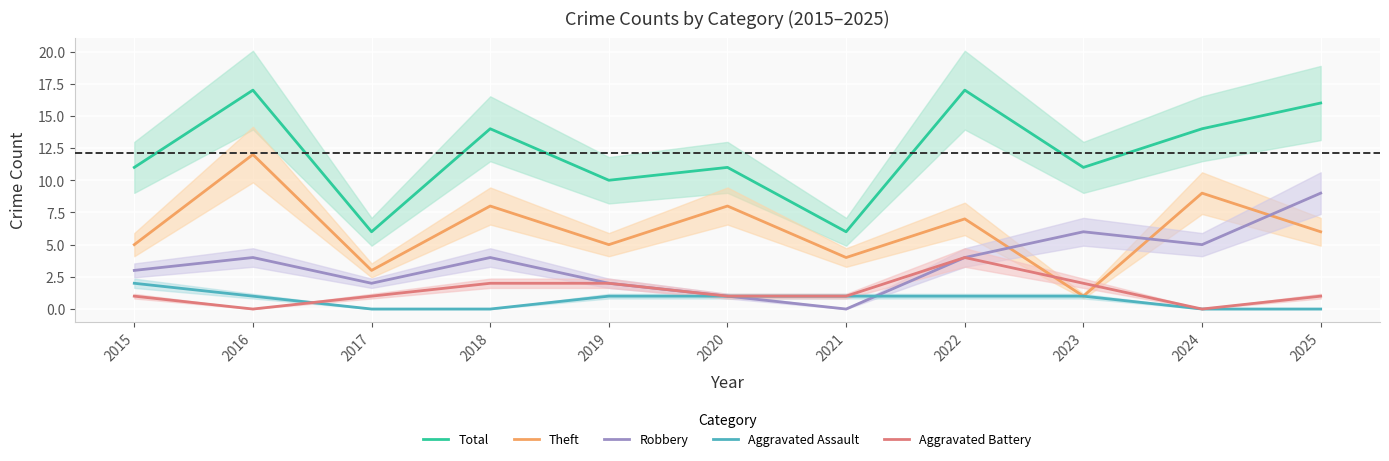

True or false: Aggravated Battery and Total intersect in this chart.

False